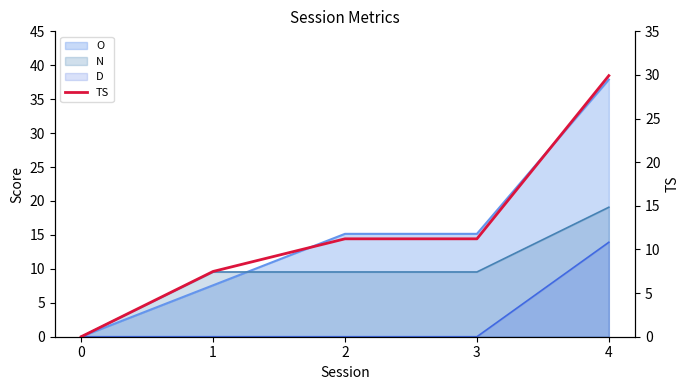

Which category has the highest value across all series?

4